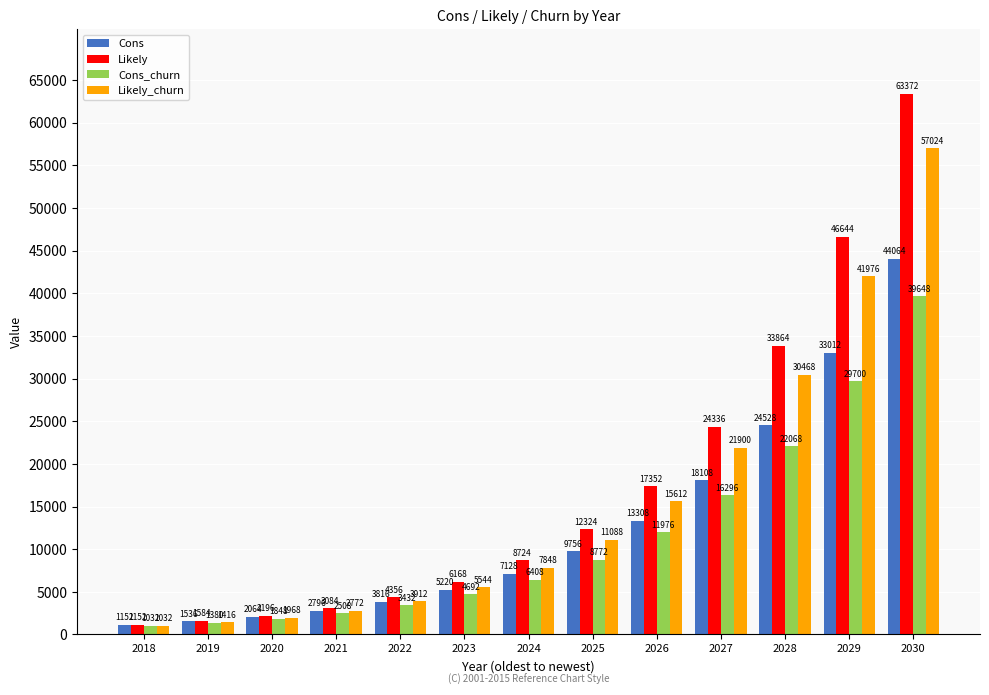

What are all the series names shown in the legend?

Cons, Likely, Cons_churn, Likely_churn